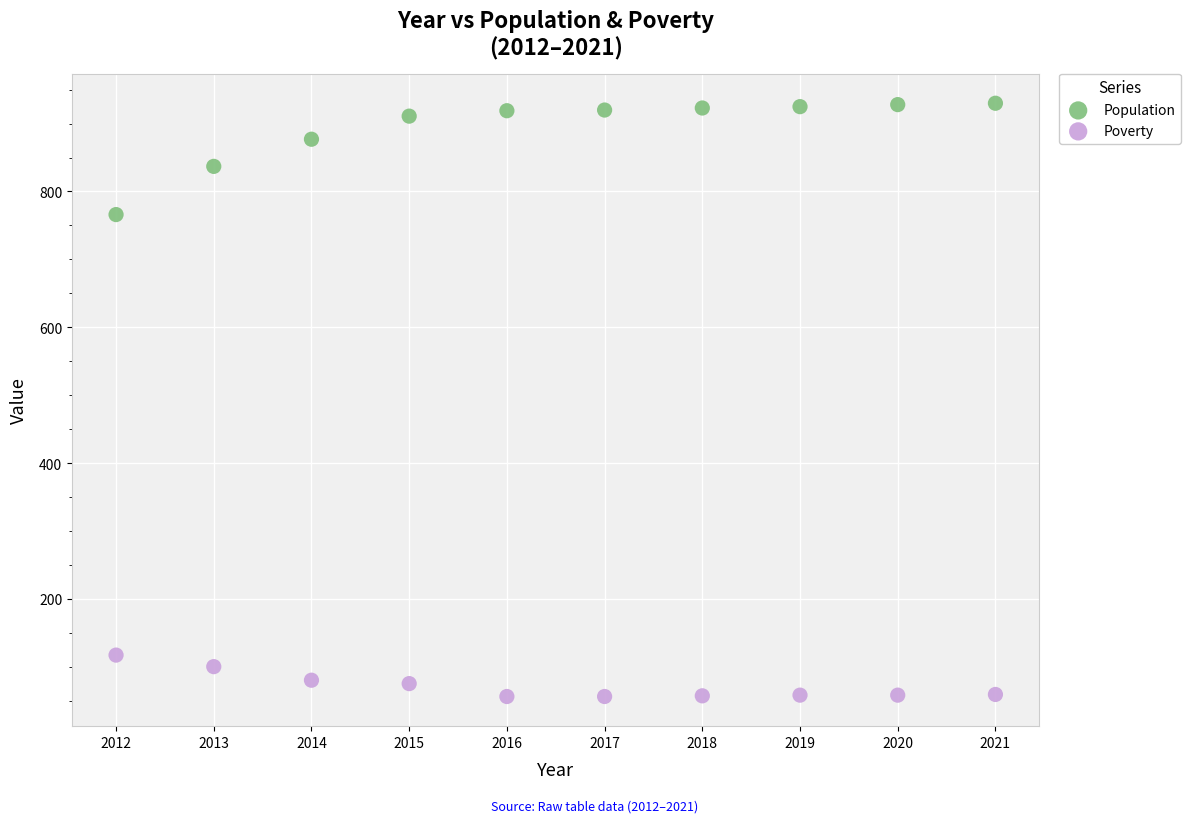

Which series reaches the minimum Y coordinate?

Poverty